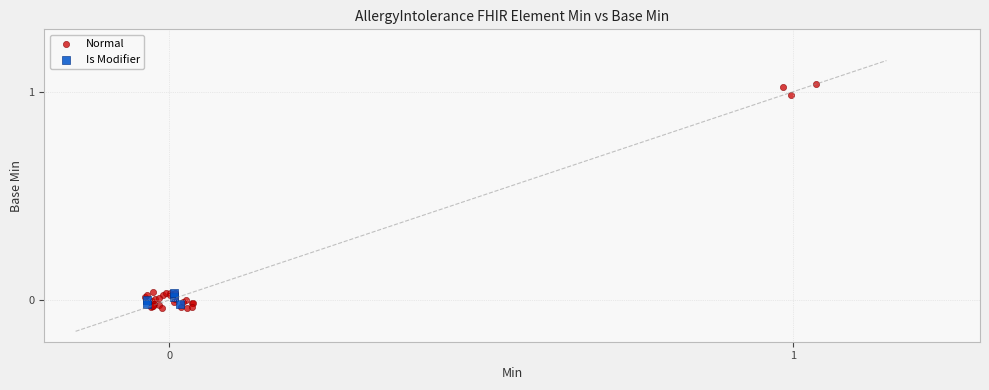

What are all the series names shown in the legend?

Normal, Is Modifier